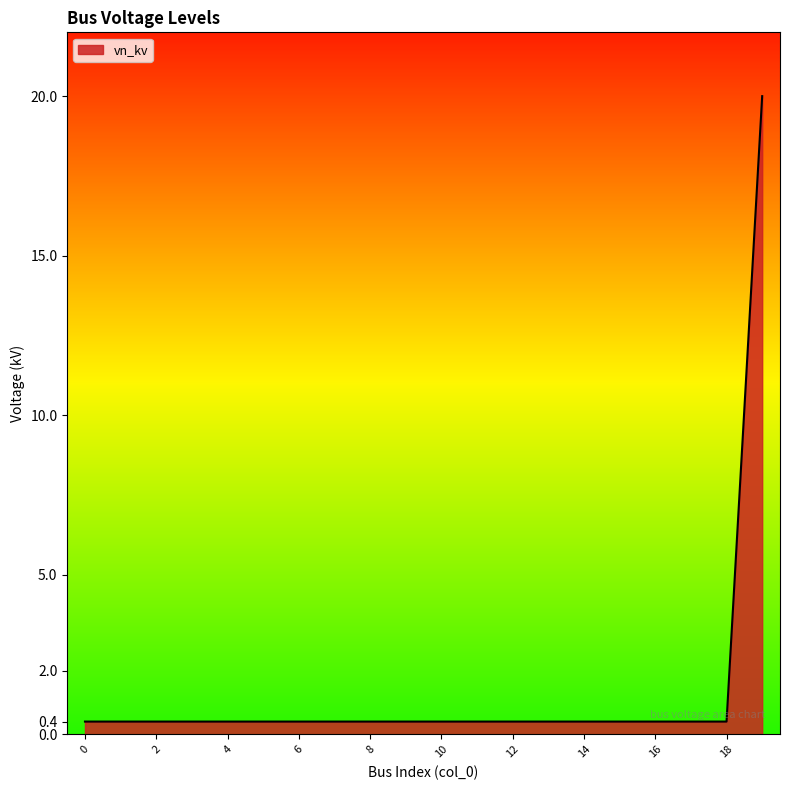

What is the maximum value shown in the chart?

20.0